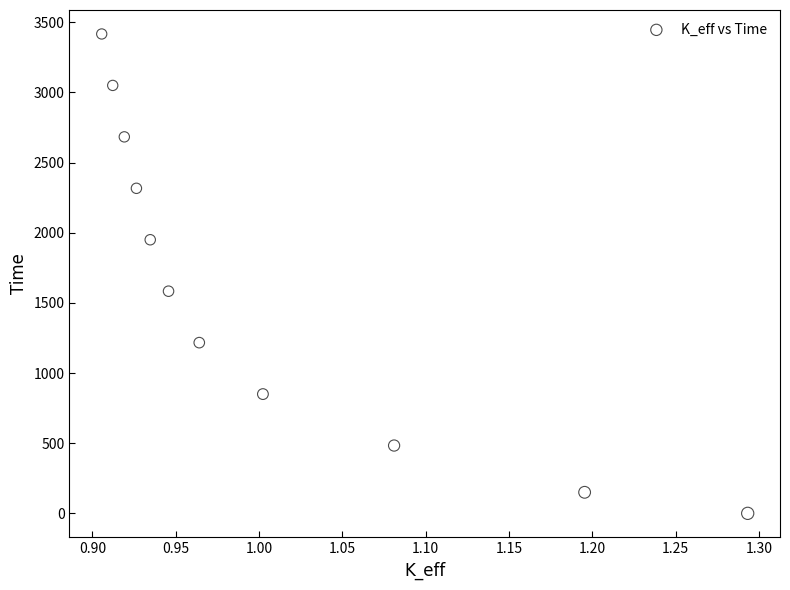

What is the range of X values (max minus min)?

0.4